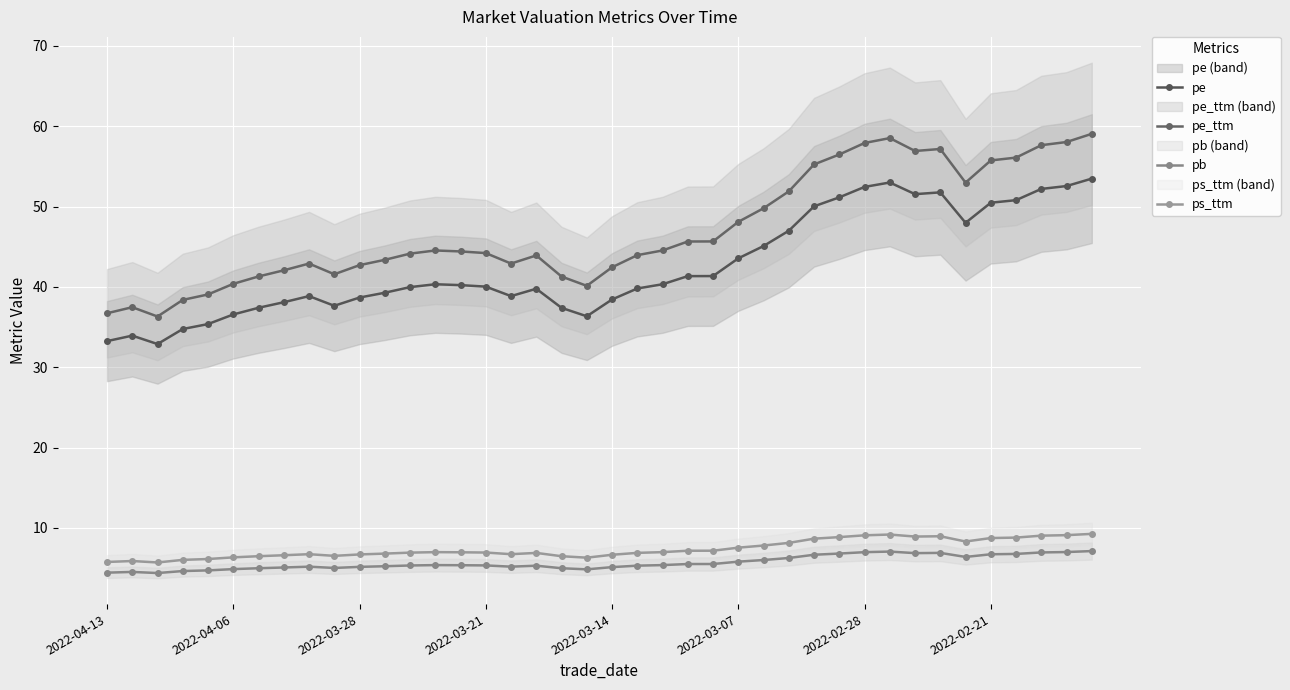

At which label does pe reach its peak?

39